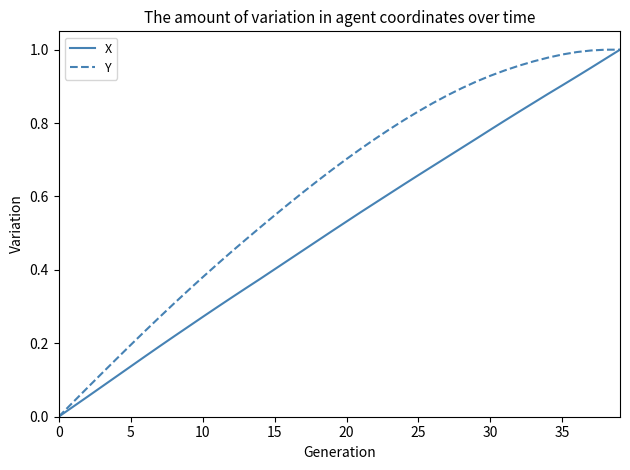

Rank the series by their average value, from lowest to highest.

X, Y